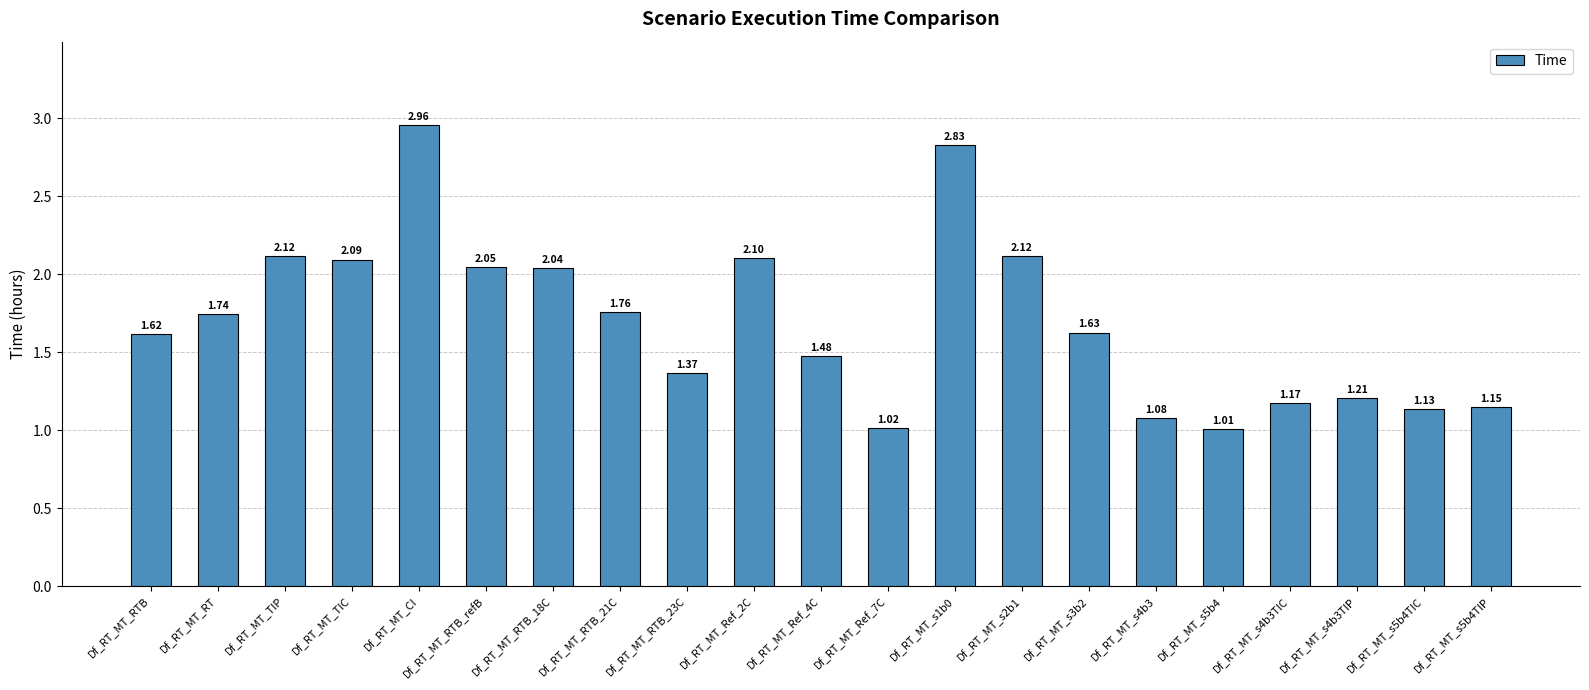

How many categories are shown in the chart?

21